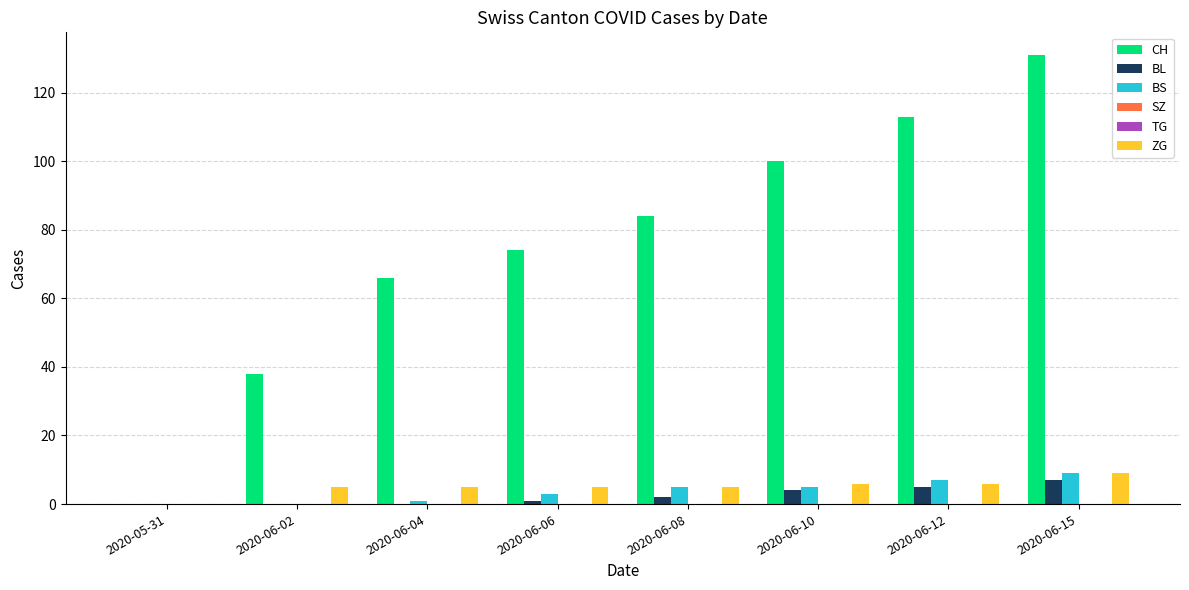

At which category is the sum across all series the highest?

2020-06-15